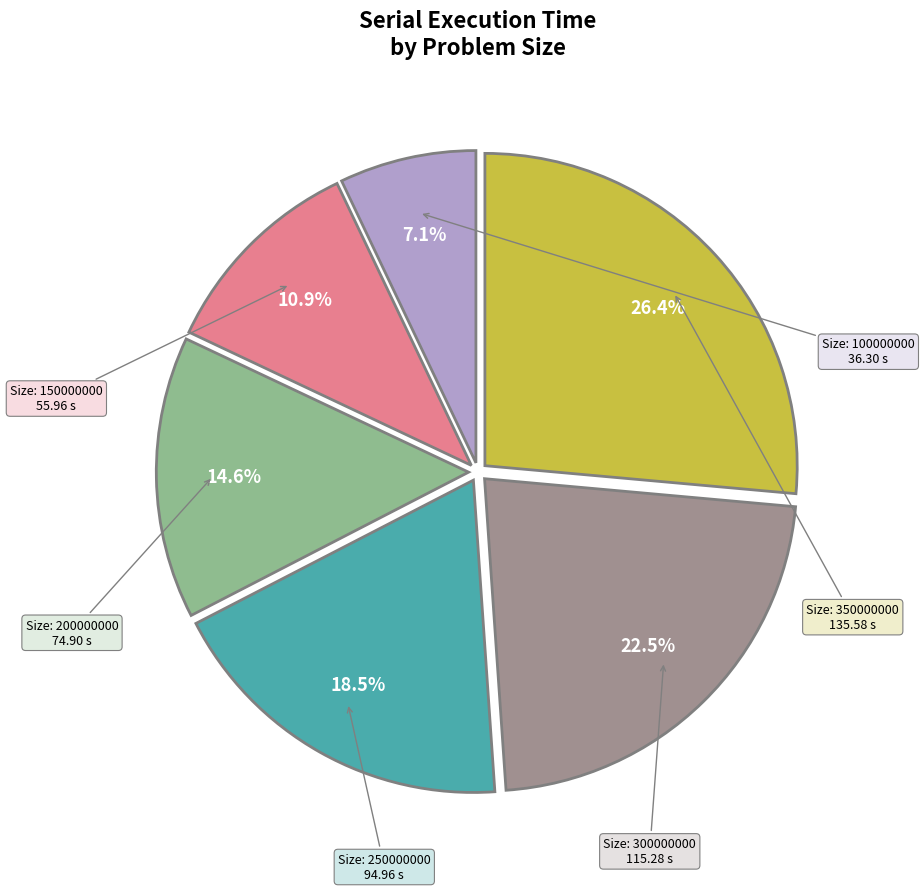

Is there any slice that represents more than half of the pie?

No